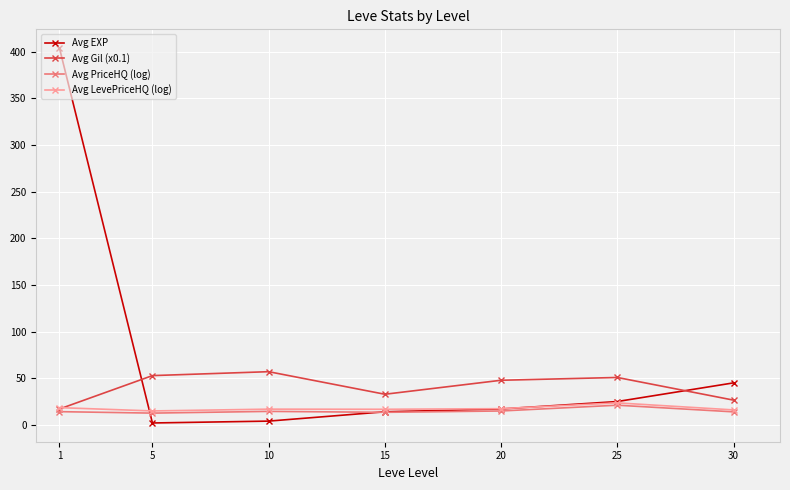

What is the spread (max minus min) of values at 1?

389.9